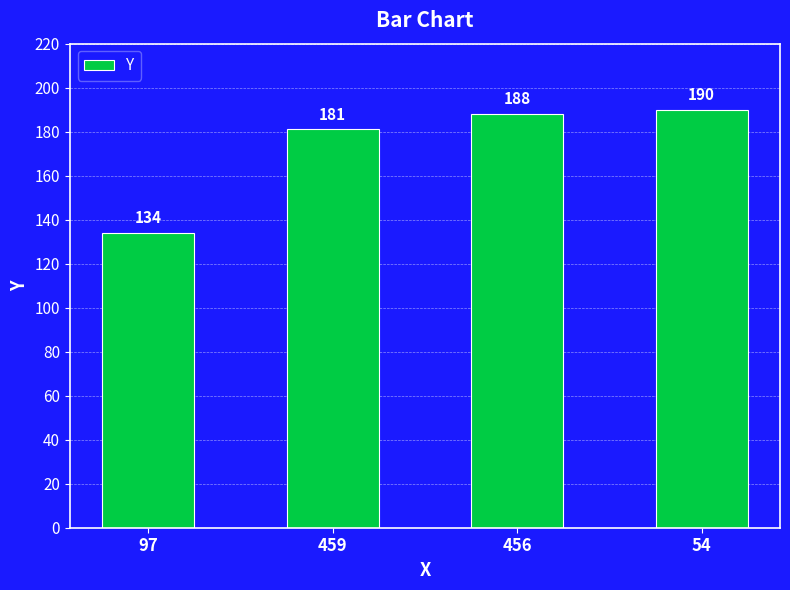

What is the ratio of the value at 456 to the value at 459?

1.0